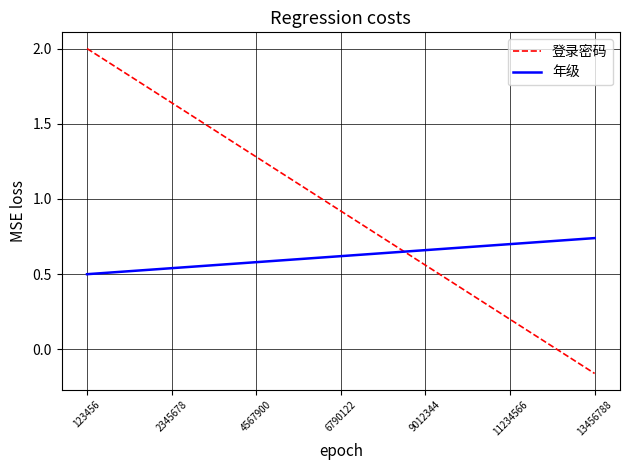

What are all the series names shown in the legend?

登录密码, 年级